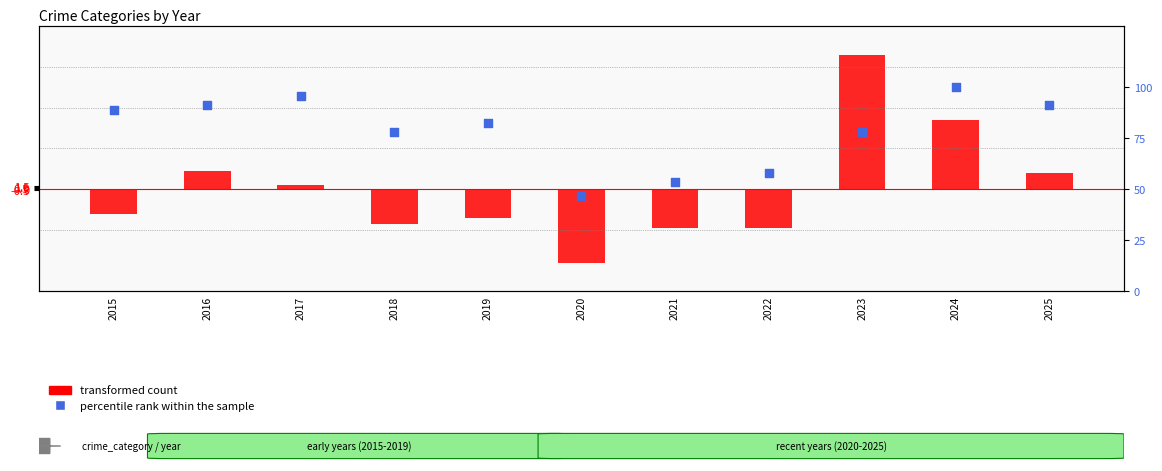

Which series has the largest total across all categories?

percentile rank within the sample